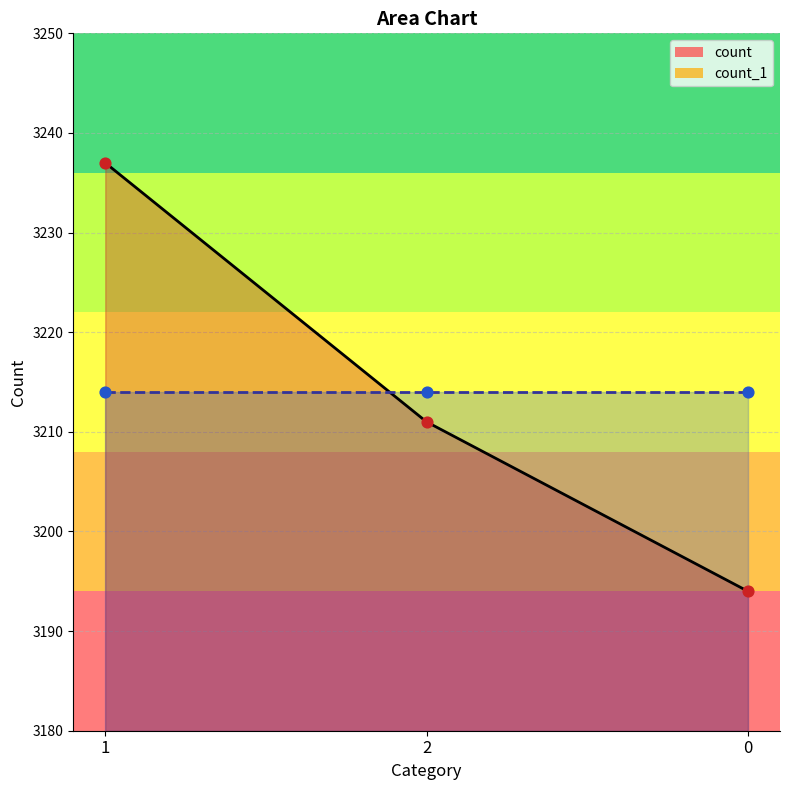

Which has a higher value, 1 or 2?

1